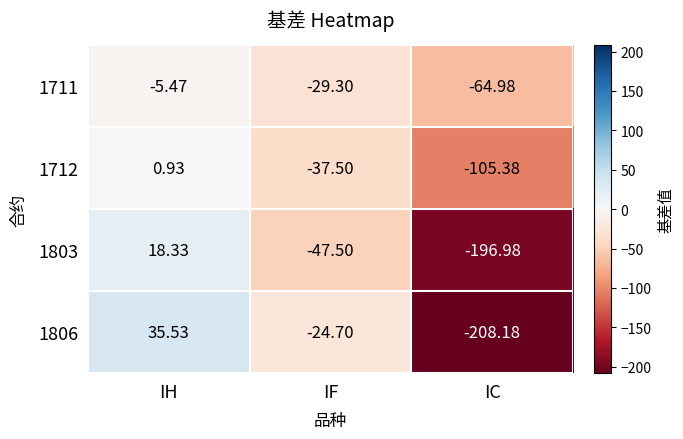

How many data points does each series have?

3